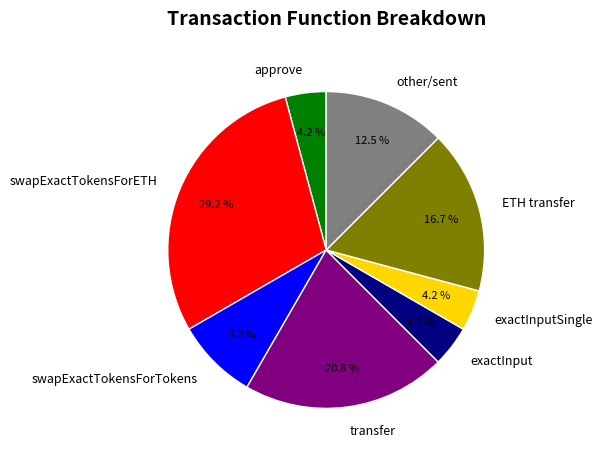

To the nearest percent, what is the combined percentage of exactInput and other/sent?

17%